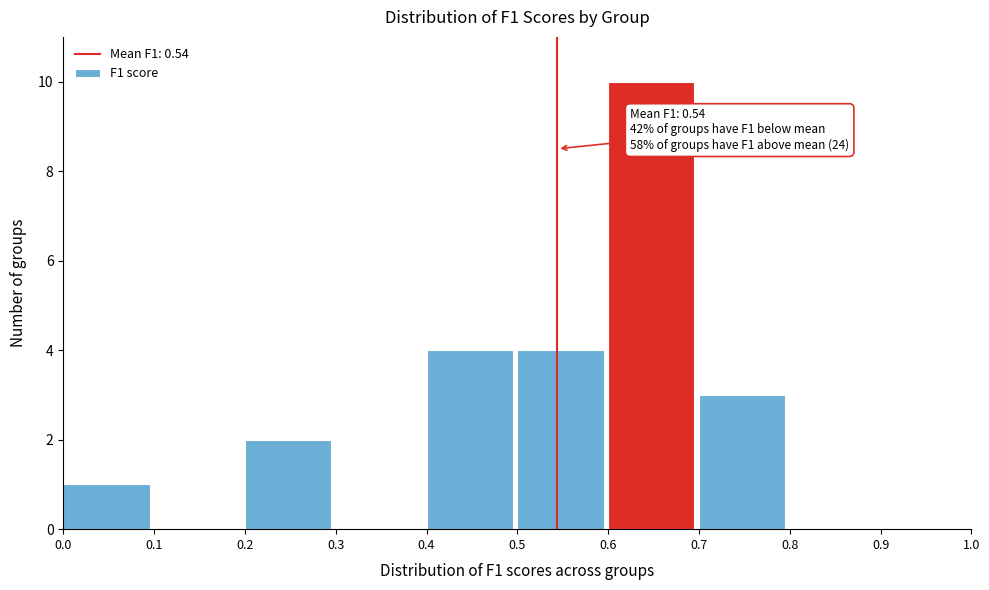

Which range on the x-axis has the tallest bar?

0.6 to 0.7